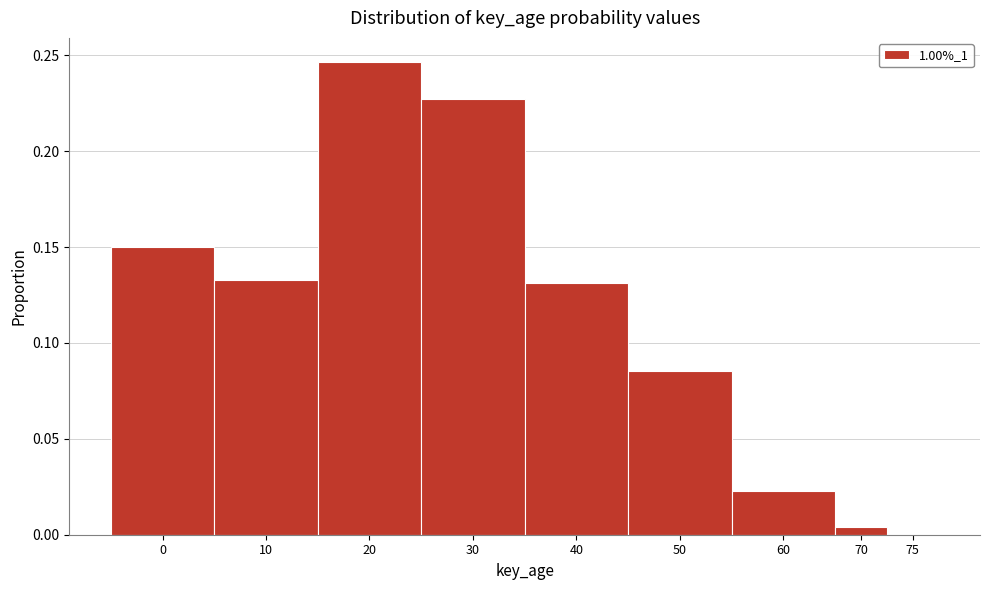

True or false: the data shows 0.0 at 75.

True